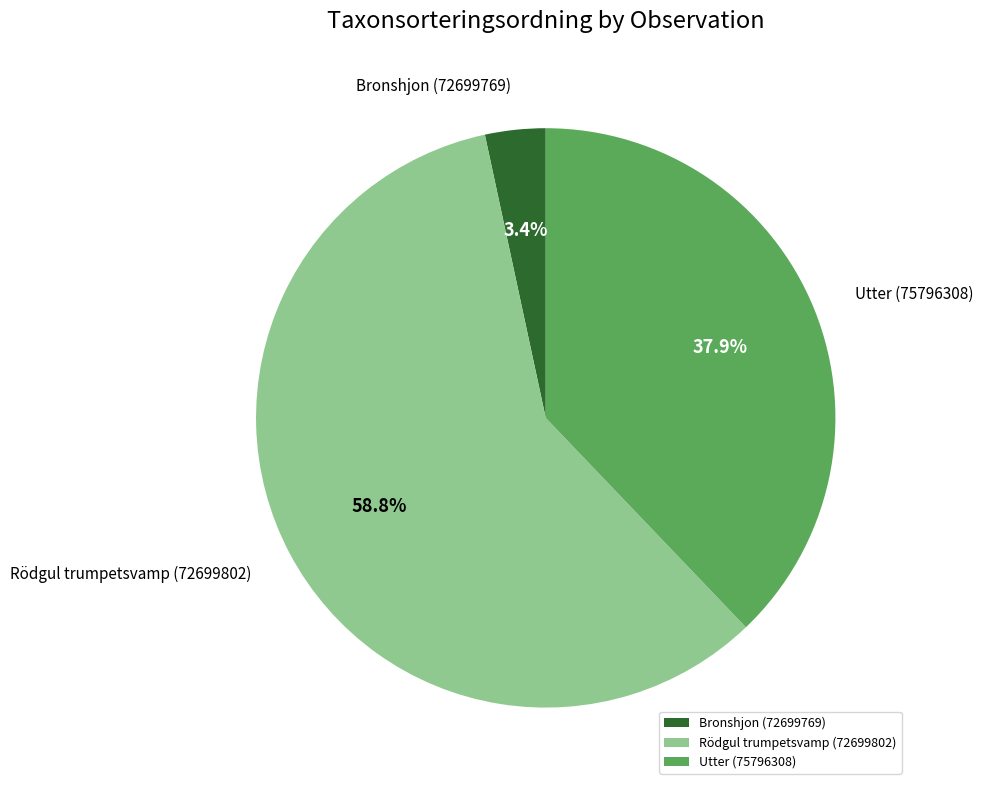

To the nearest percent, what is the difference between the largest and smallest slice percentages?

55%